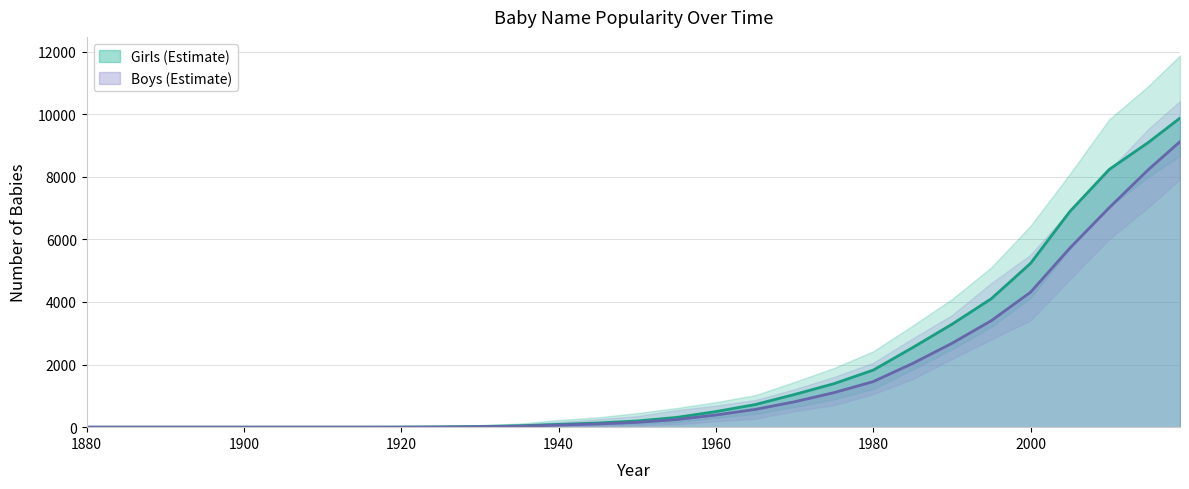

At which label is Girls closest to 4938?

2000